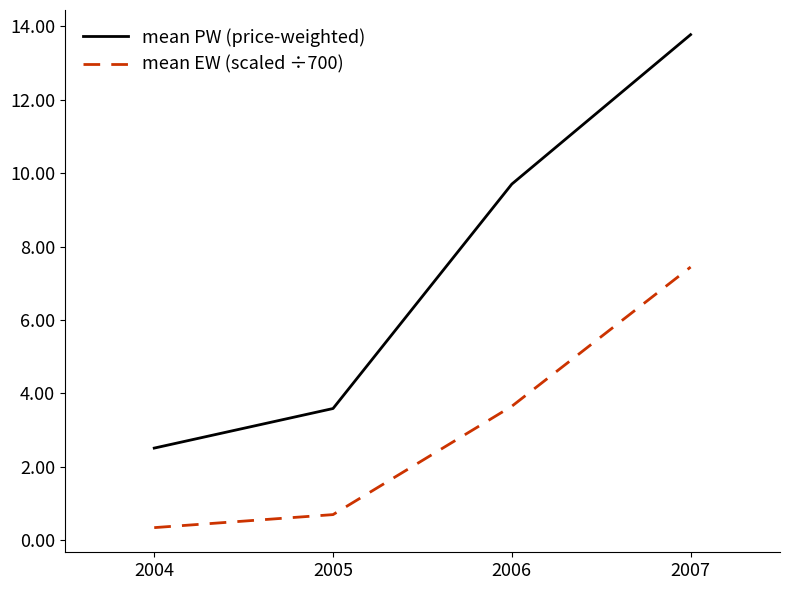

Which label corresponds to the largest value in the chart?

2007